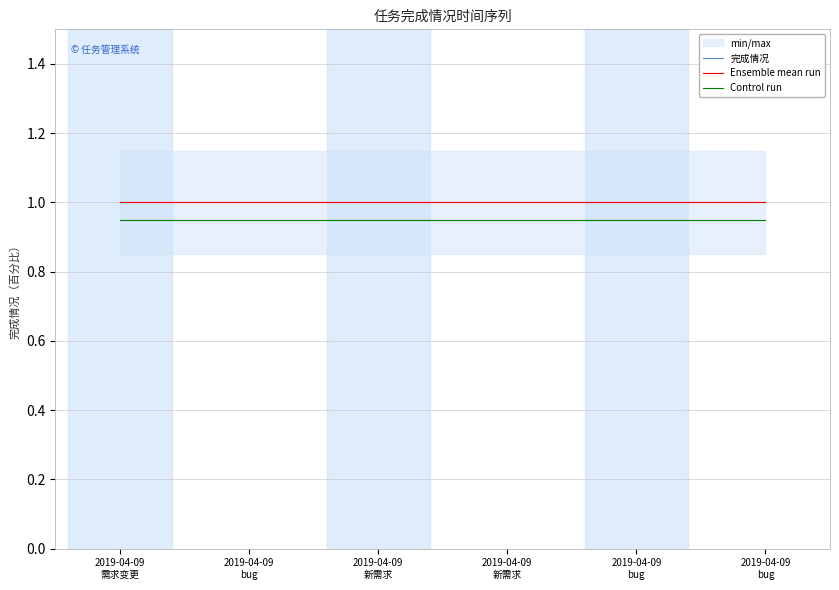

True or false: Control run has a value of 1.7 at 2019-04-09
bug.

False